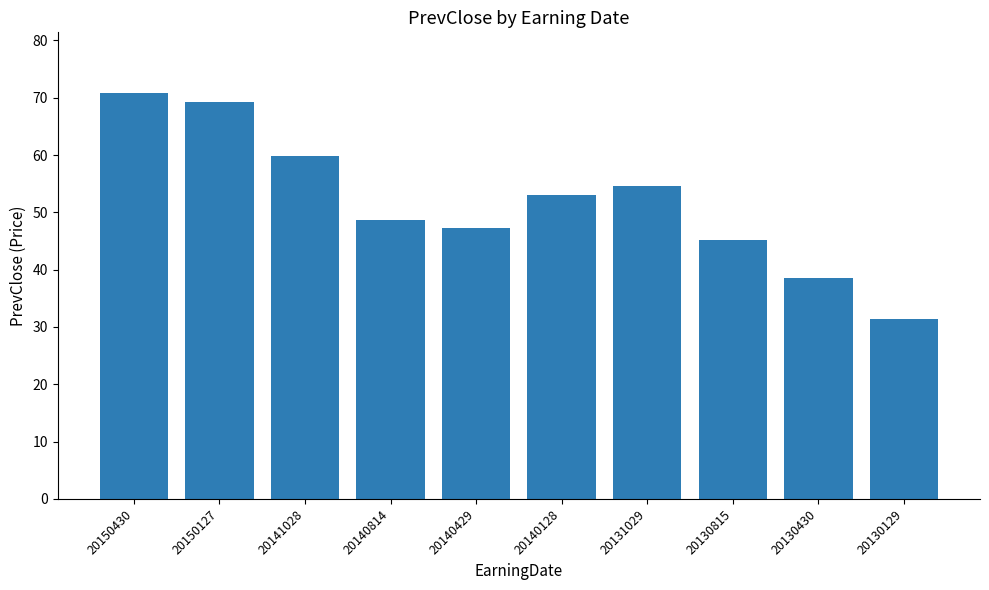

List the labels in order of value, largest first.

20150430, 20150127, 20141028, 20131029, 20140128, 20140814, 20140429, 20130815, 20130430, 20130129